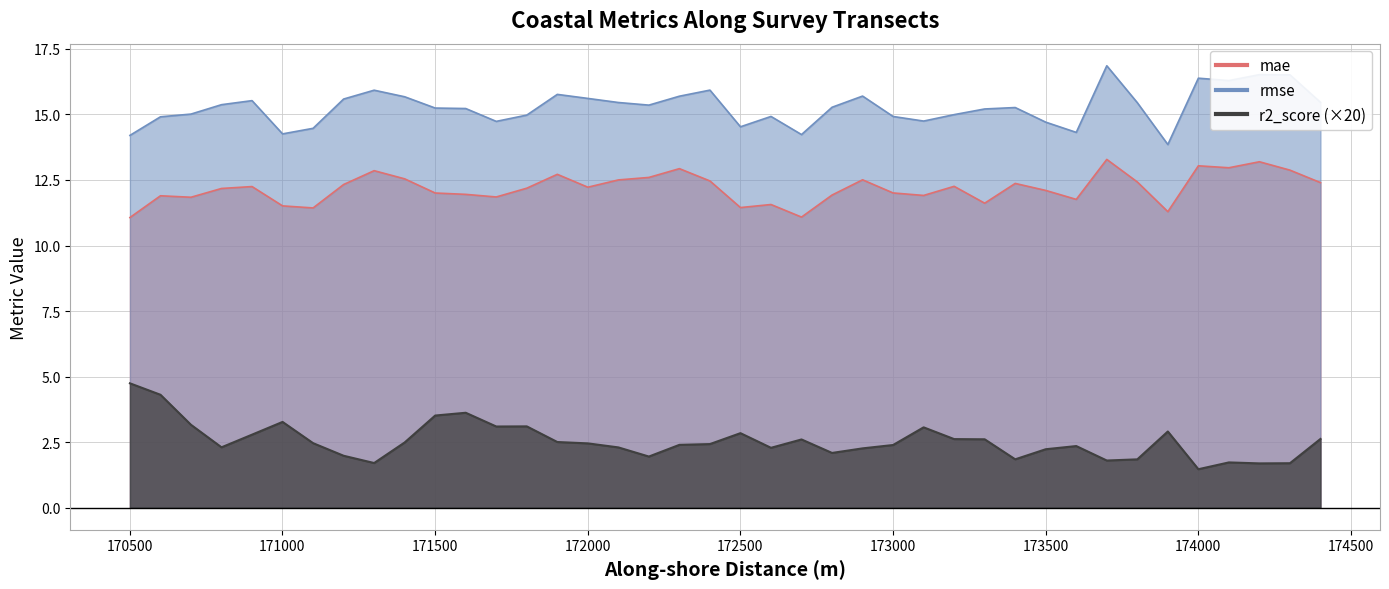

True or false: rmse and r2_score intersect in this chart.

False